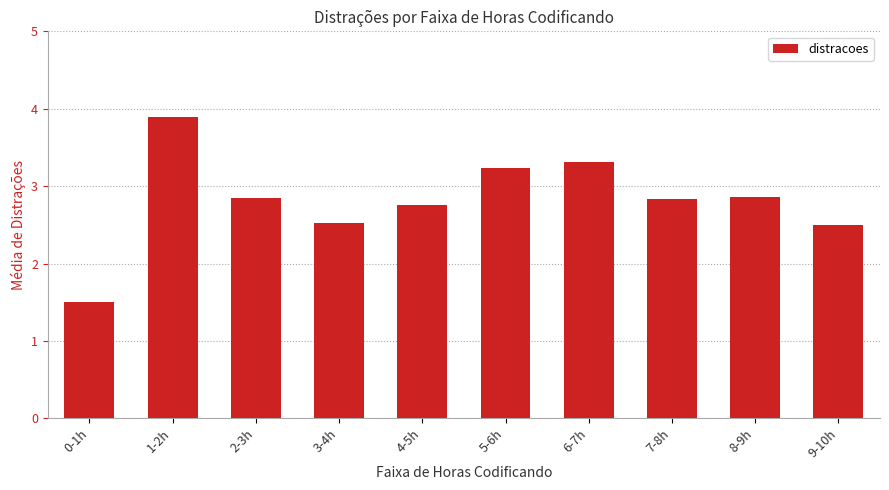

Which has a higher value, 5-6h or 6-7h?

6-7h